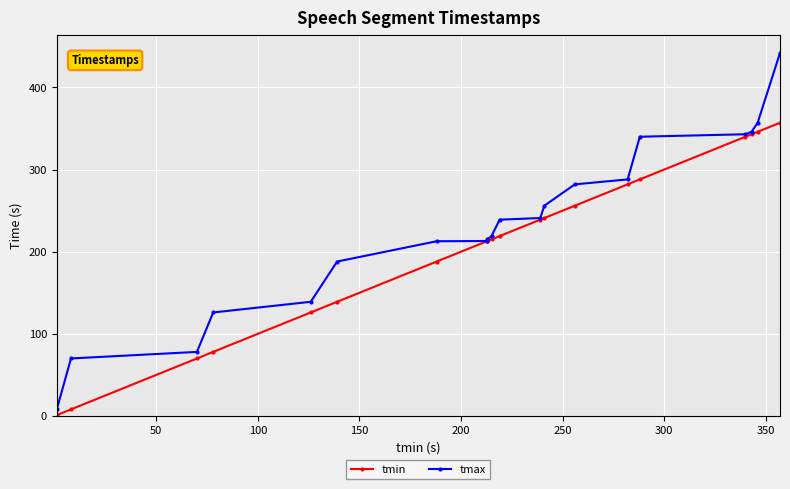

At how many categories does at least one series exceed 203?

14